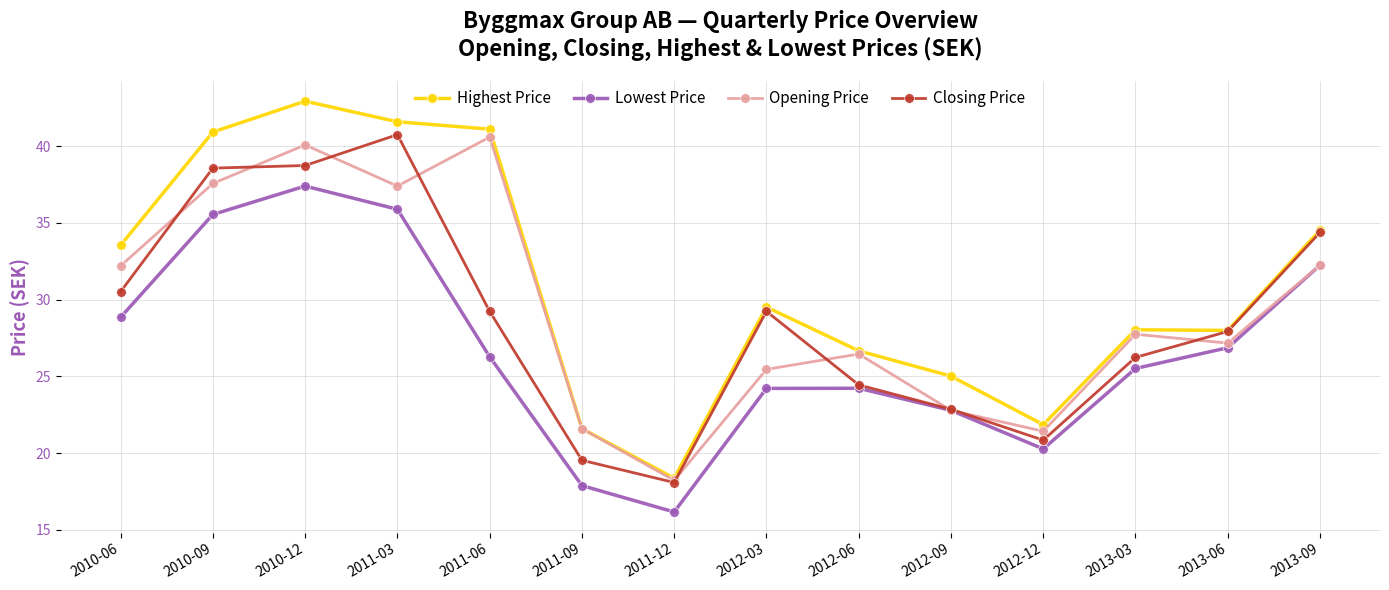

Does the chart have visible grid lines?

Yes